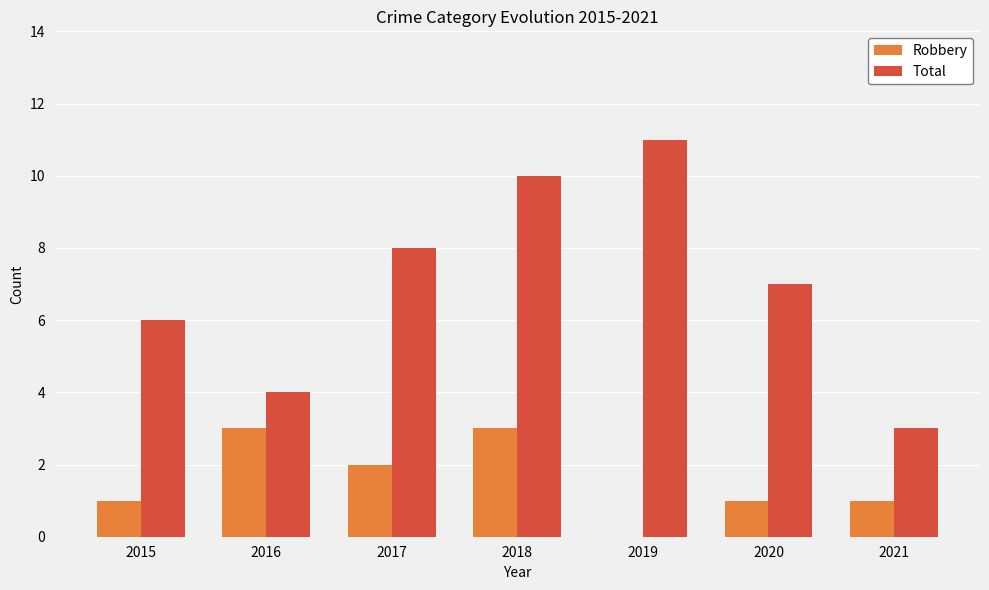

Are the bars horizontal?

No